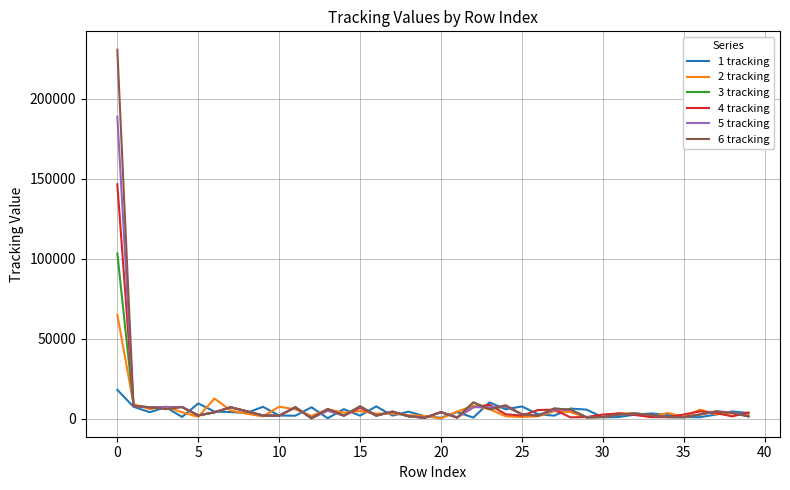

True or false: 1 tracking has more than 0 interior local peaks.

True